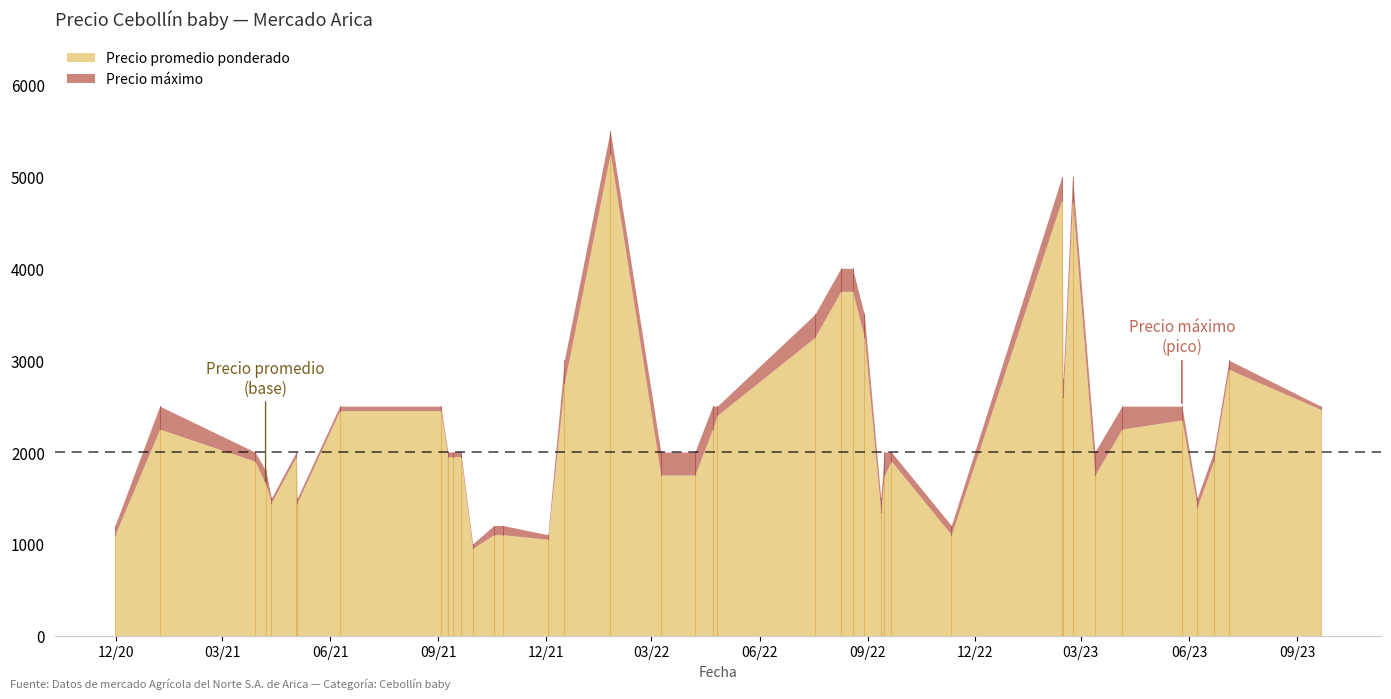

What is the difference between the maximum and minimum values in the Precio promedio ponderado series?

4300